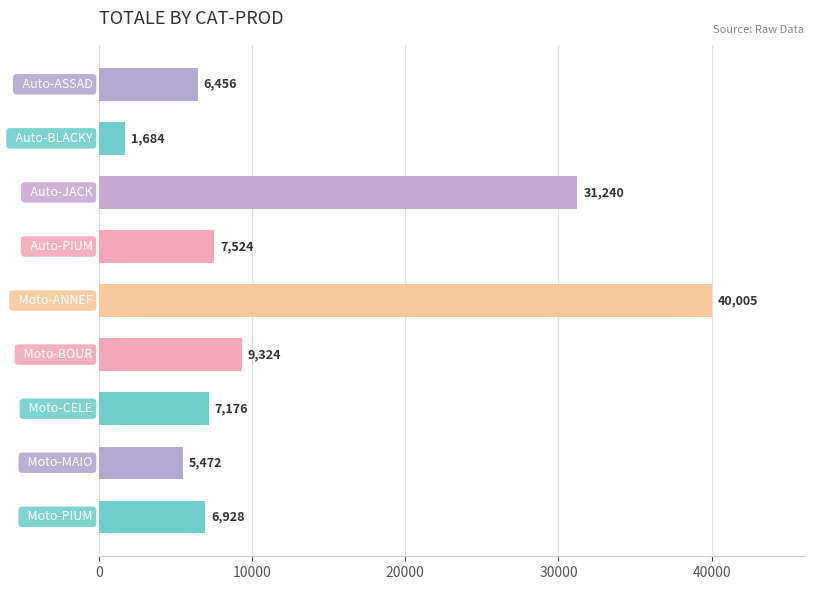

What is the value of the 2nd bar from the top?

1684.0